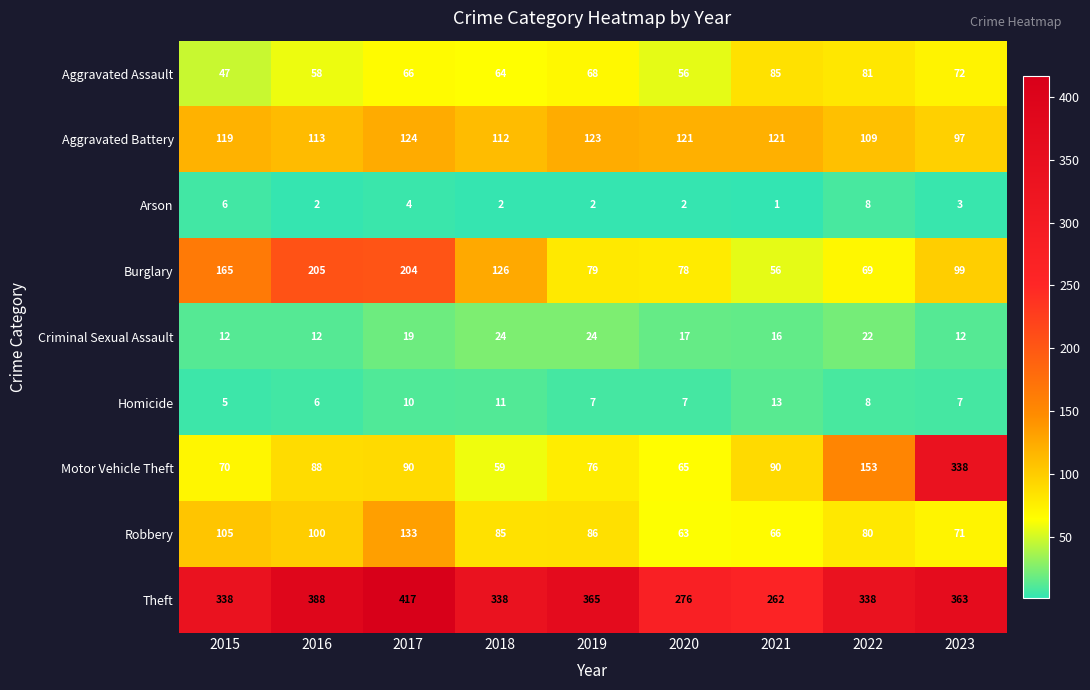

How many categories are shown in the chart?

9